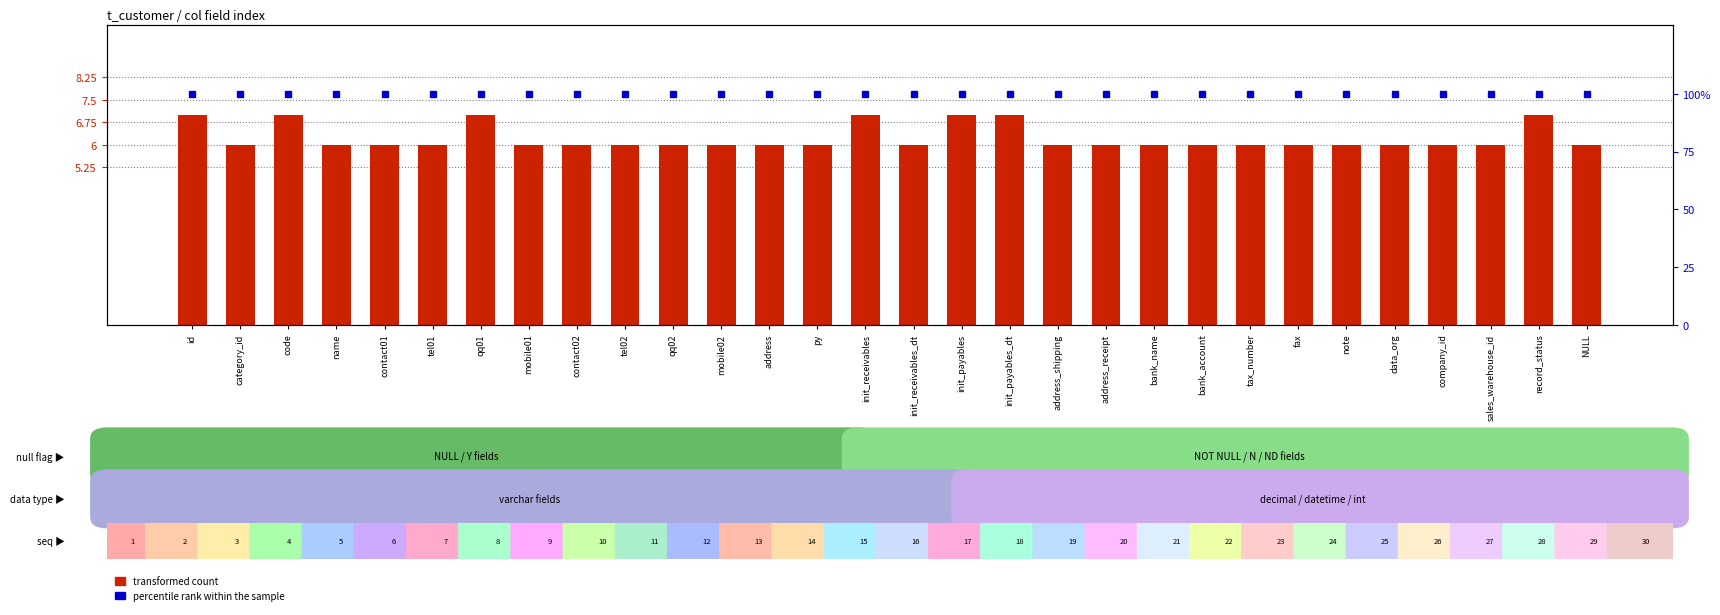

Where is transformed count nearest to the value 6?

category_id